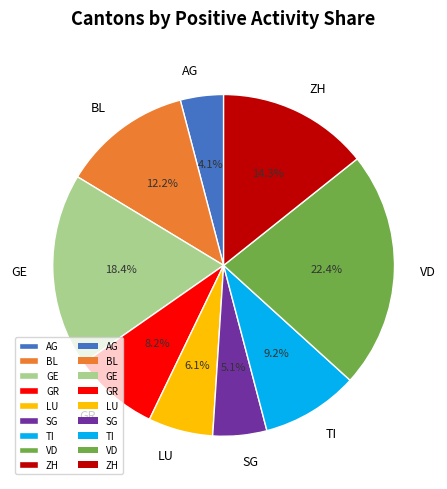

Is there a majority slice in this chart?

No